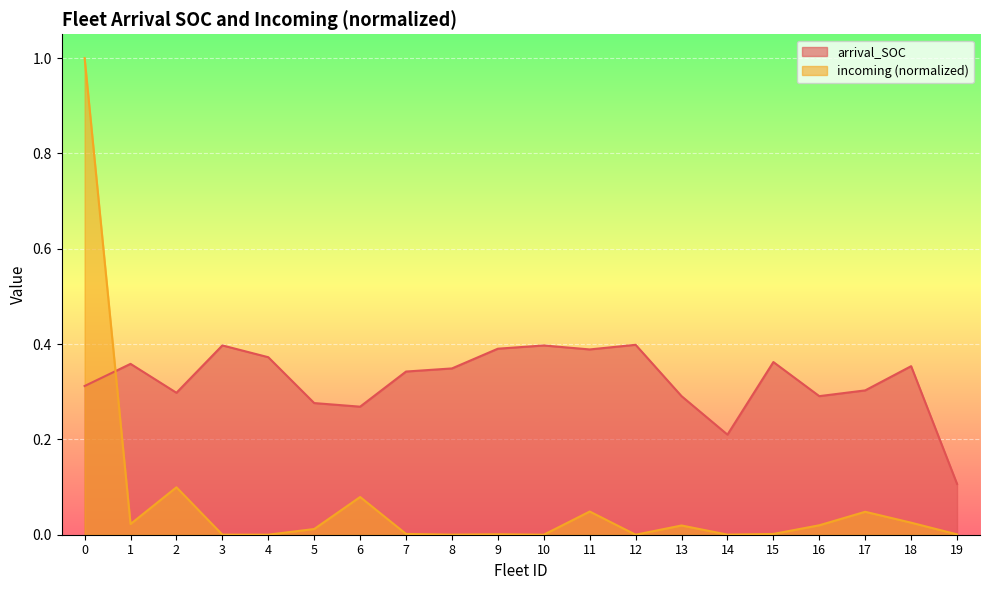

Rank the series at 19 from highest to lowest value.

arrival_SOC, incoming (normalized)